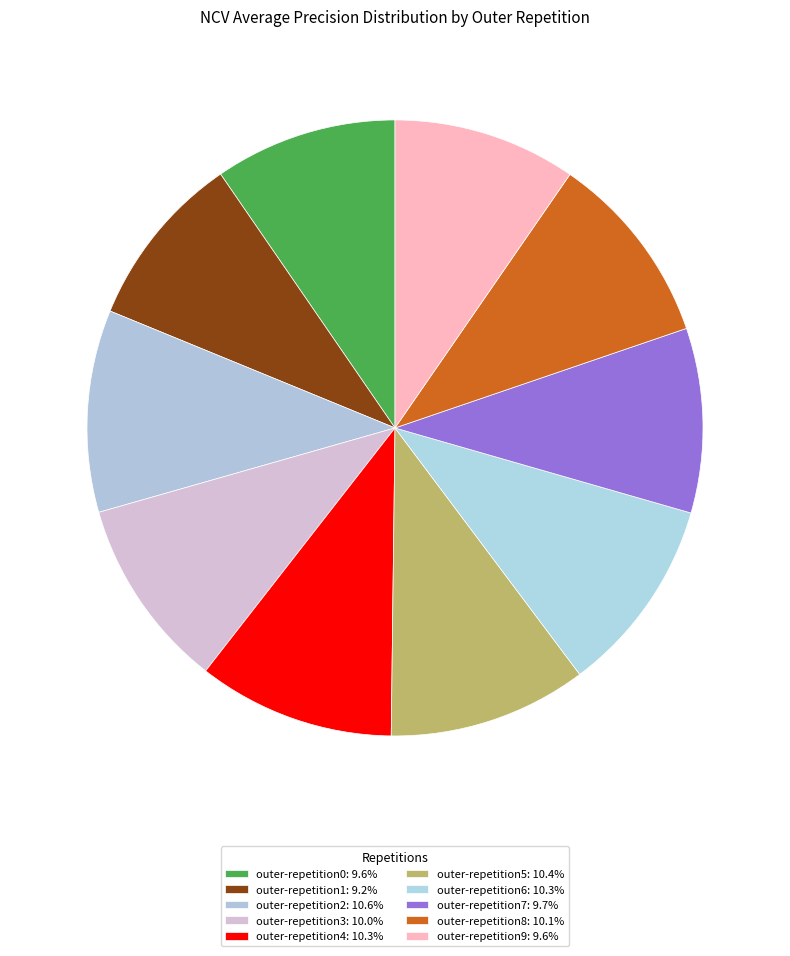

How many slices are in this pie chart?

10